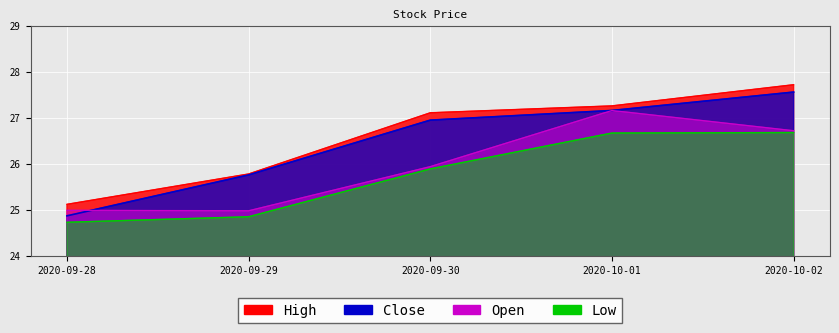

Reading right to left, transcribe all the data shown in this chart.

Open: 2020-10-02=26.7	2020-10-01=27.2	2020-09-30=26.0	2020-09-29=25.0	2020-09-28=25.0
High: 2020-10-02=27.7	2020-10-01=27.3	2020-09-30=27.1	2020-09-29=25.8	2020-09-28=25.1
Low: 2020-10-02=26.7	2020-10-01=26.7	2020-09-30=25.9	2020-09-29=24.9	2020-09-28=24.7
Close: 2020-10-02=27.6	2020-10-01=27.2	2020-09-30=27.0	2020-09-29=25.8	2020-09-28=24.9